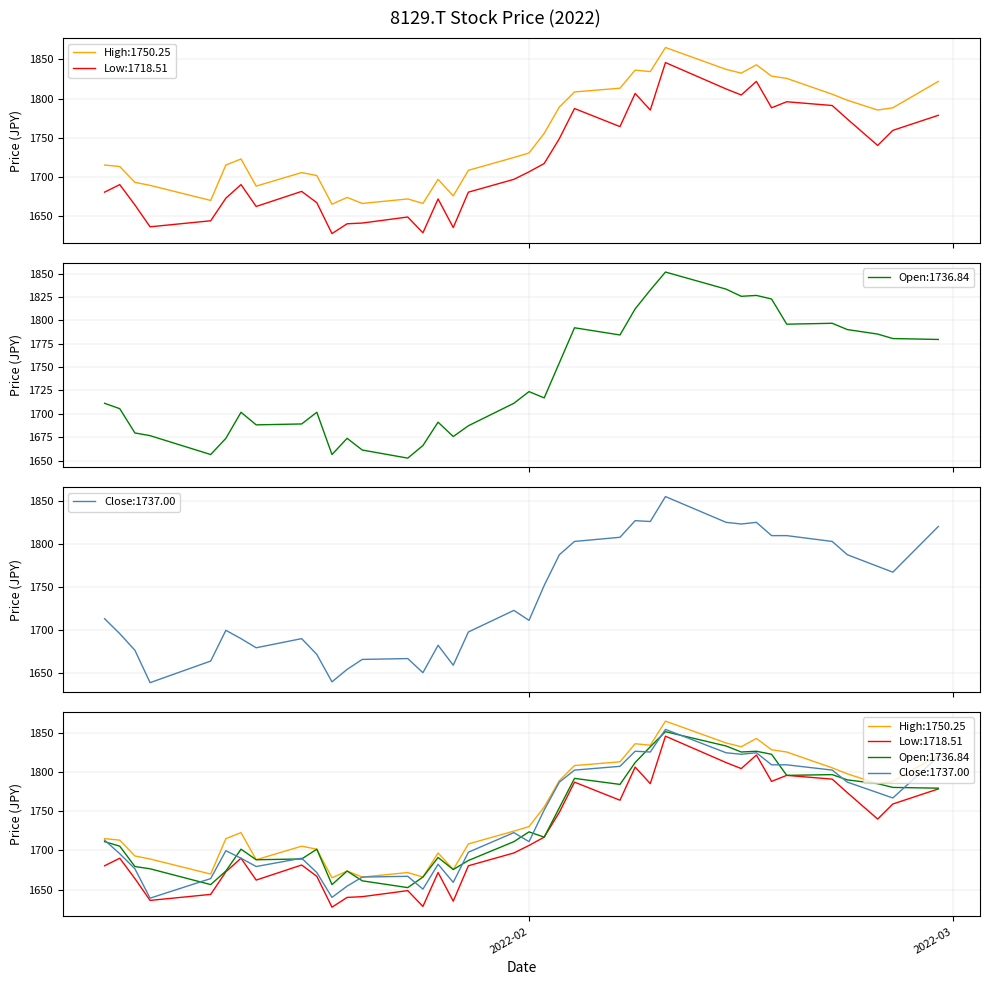

Which series has the largest total across all categories?

High